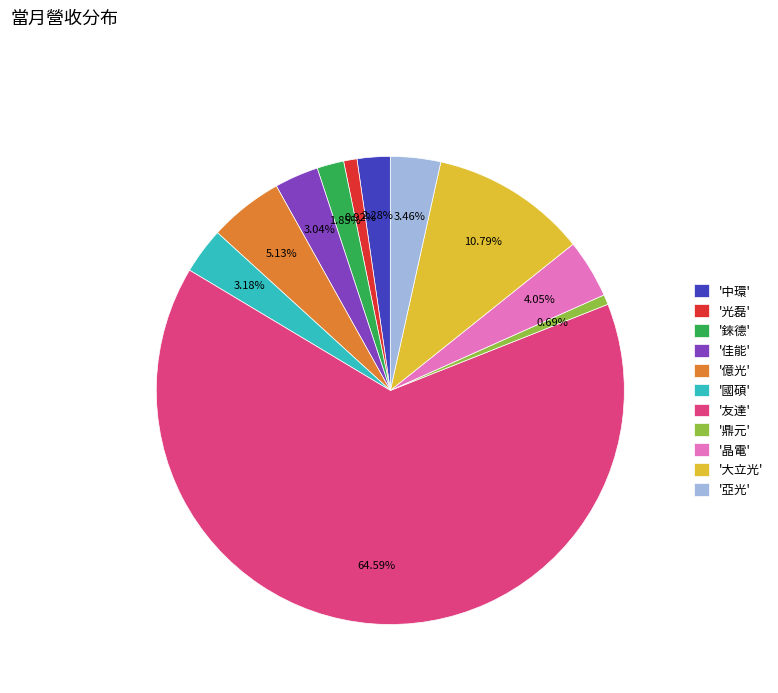

Combined, do '鼎元' and '晶電' account for over 50%?

No